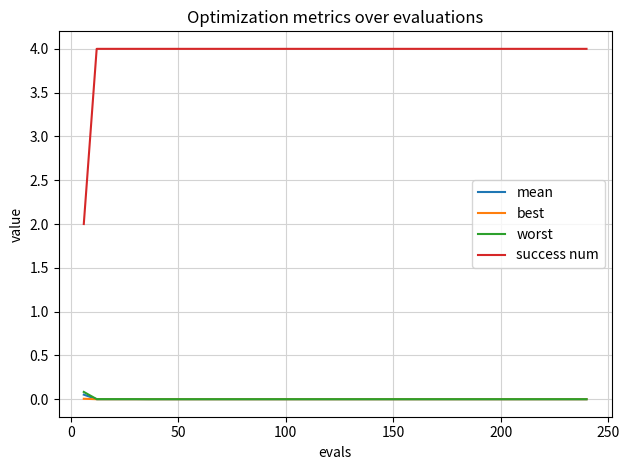

Which series has the largest range (max minus min)?

success num